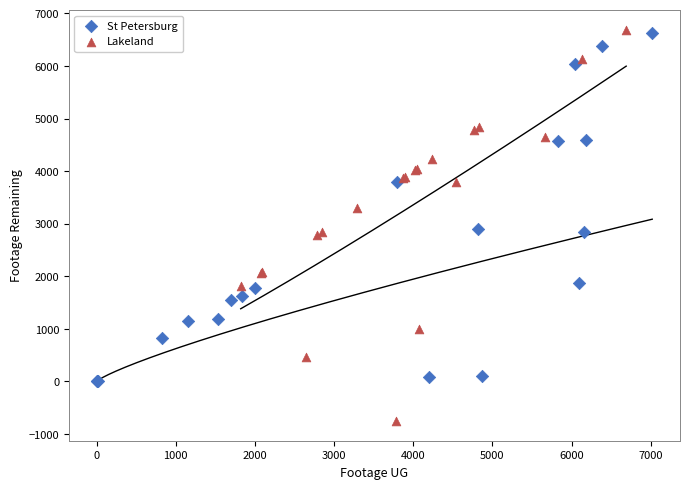

Which series contains the lowest Y value?

Lakeland